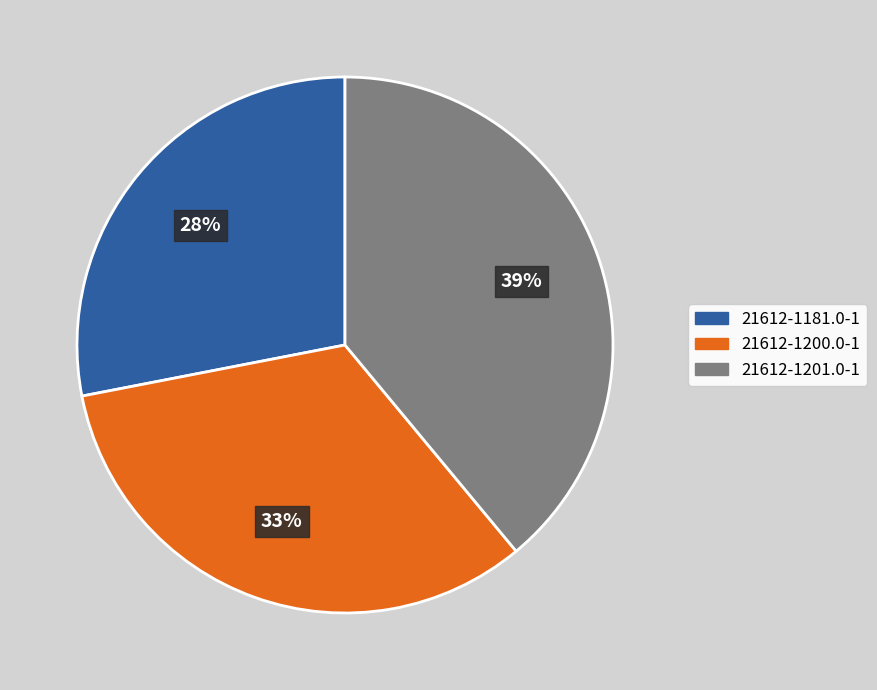

To the nearest percent, what is the average slice percentage?

33%